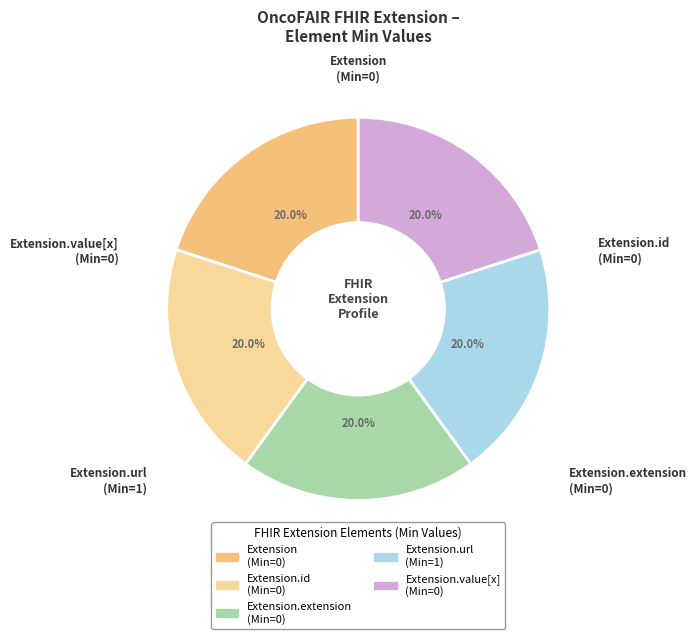

Is there a majority slice in this chart?

No